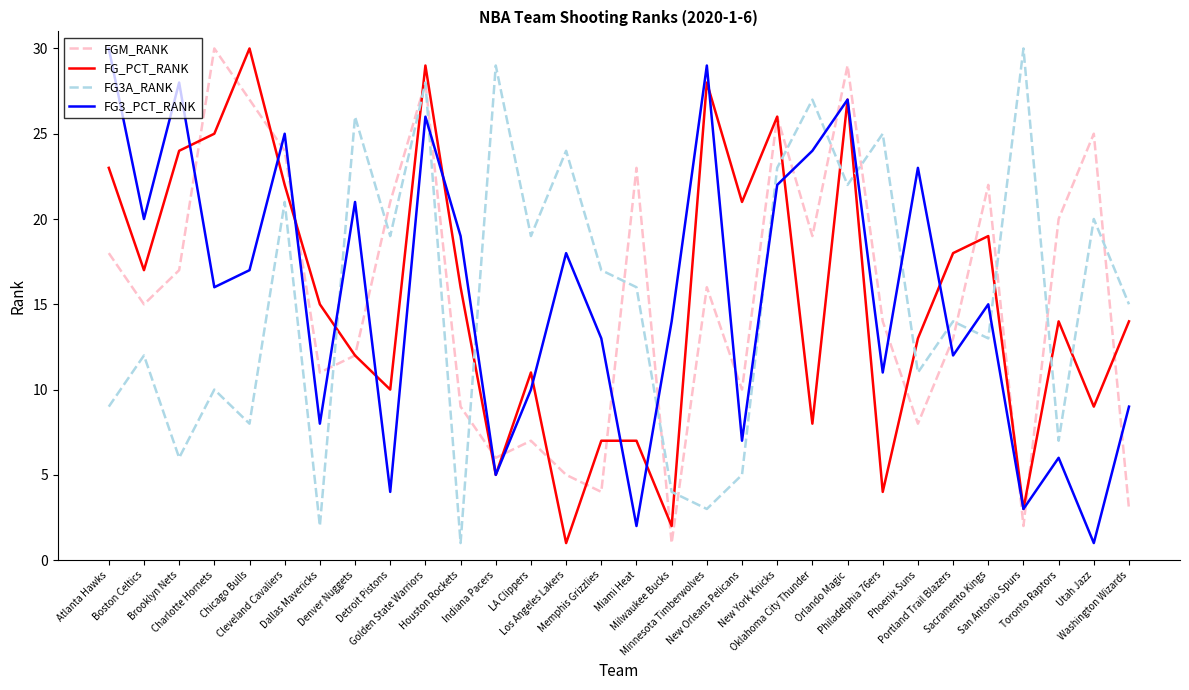

At which label is FG3_PCT_RANK closest to 15?

Sacramento Kings